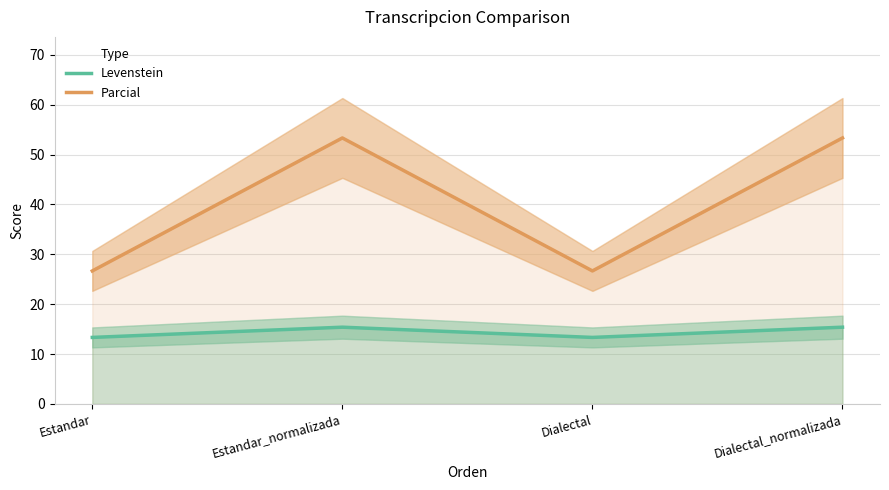

Which series has the widest spread of values?

Parcial